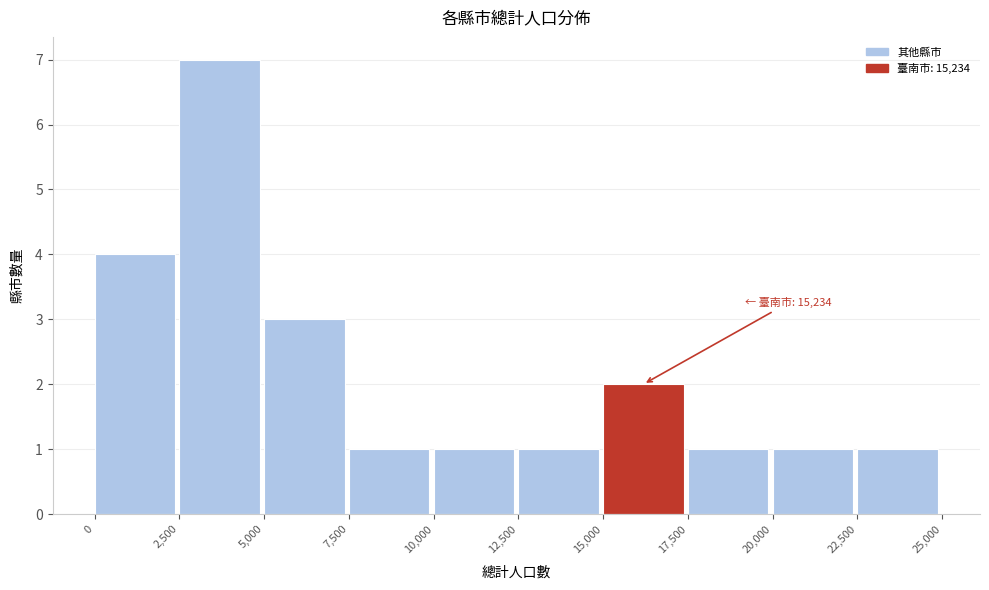

Which range on the x-axis has the tallest bar?

2,500 to 5,000